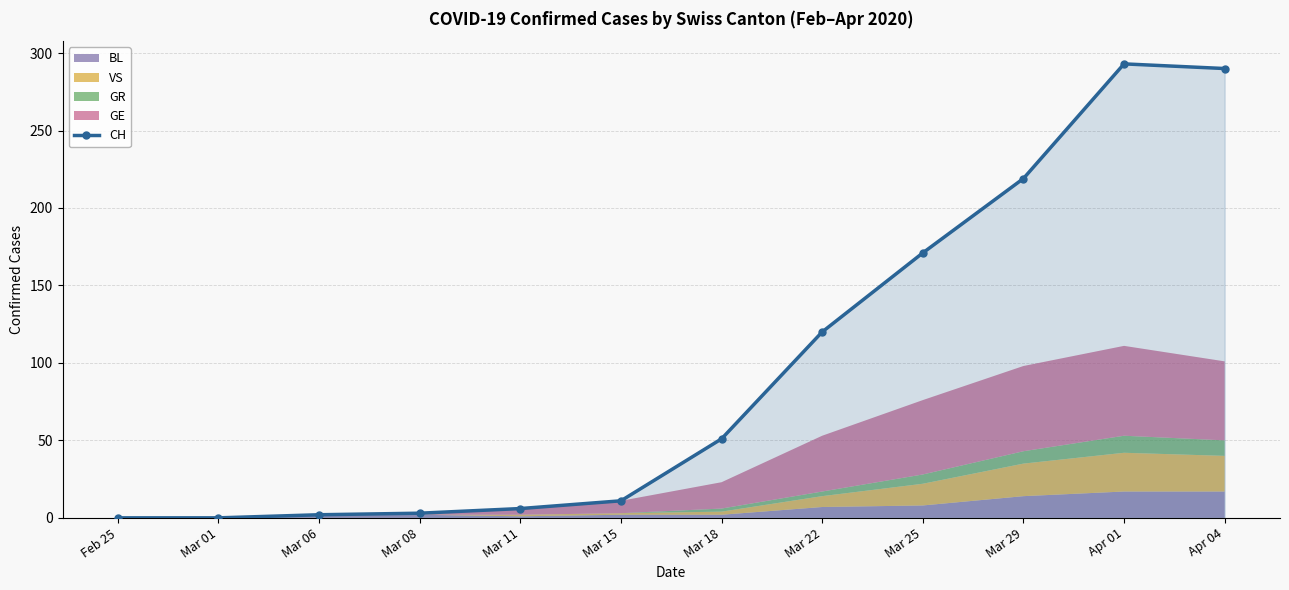

Reading right to left, what are all the values shown in this chart?

290	293	219	171	120	51	11	6	3	2	0	0